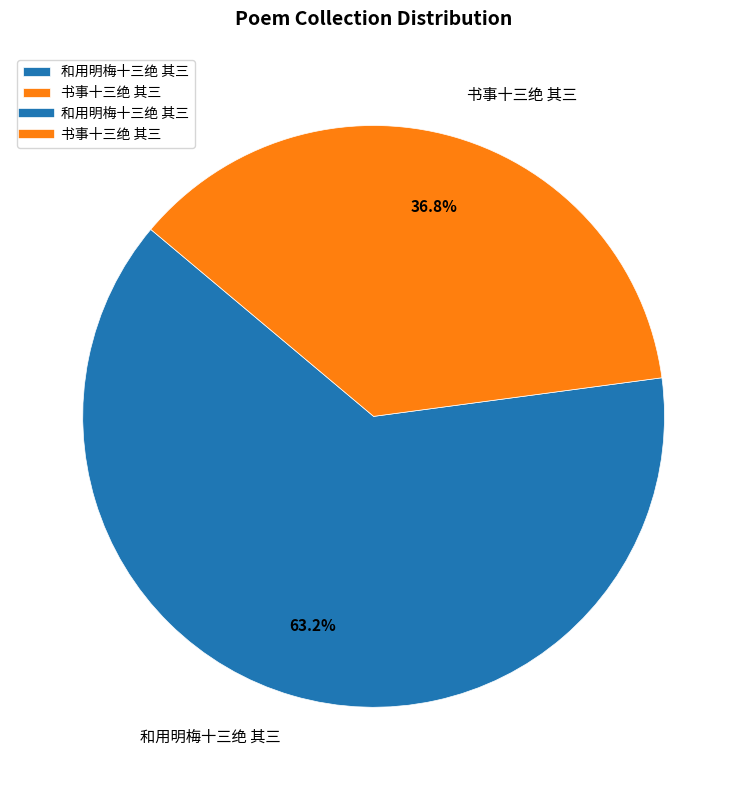

What is the ratio of the value at 书事十三绝 其三 to the value at 和用明梅十三绝 其三?

0.6